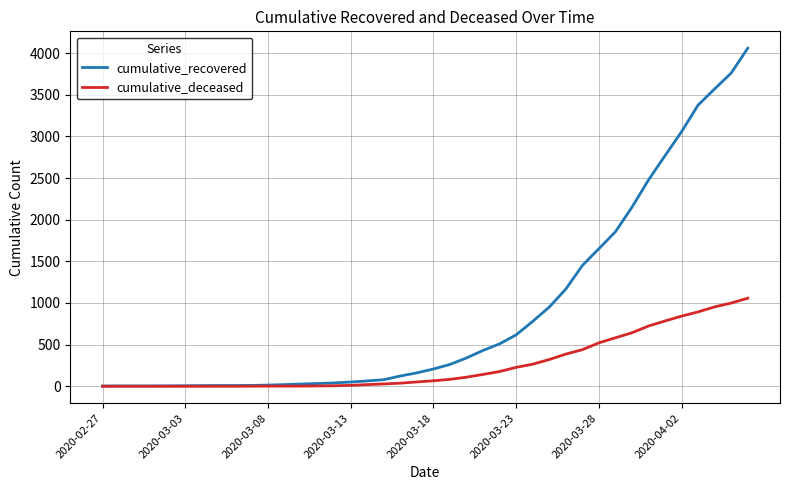

Rank the series by their average value, from highest to lowest.

cumulative_recovered, cumulative_deceased